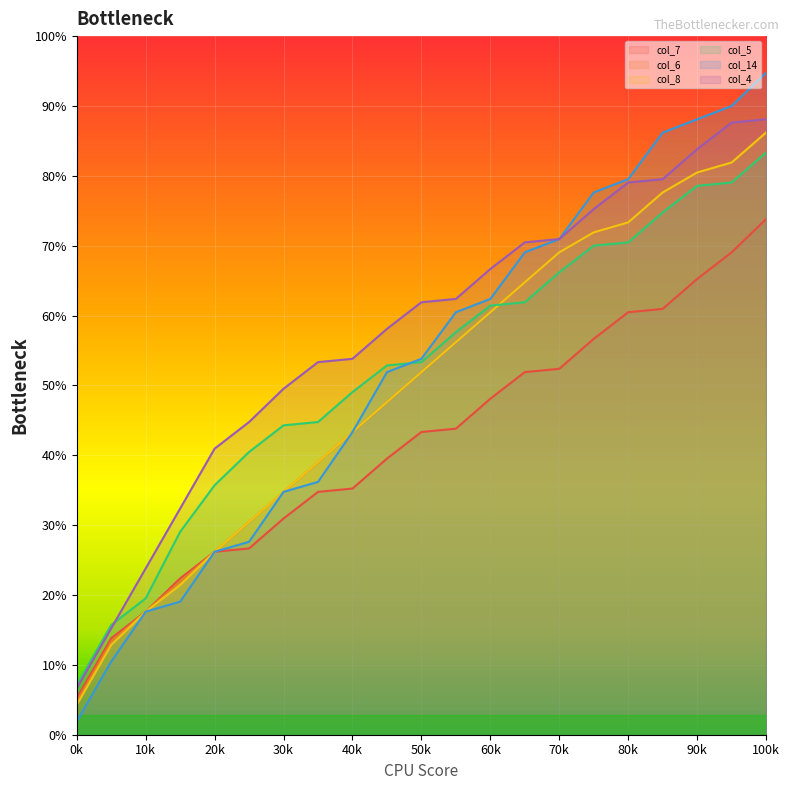

The value of col_14 at 60k is 206. True or false?

False